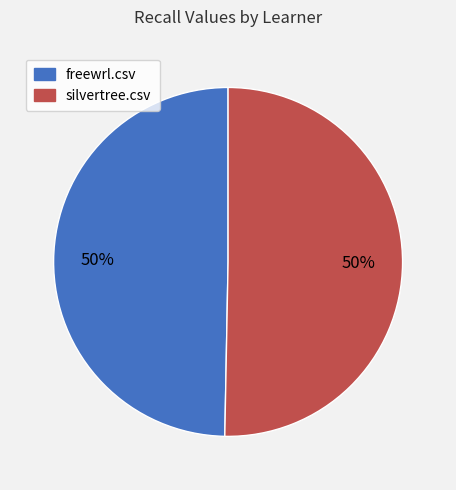

To the nearest percent, what portion does freewrl.csv represent?

50%